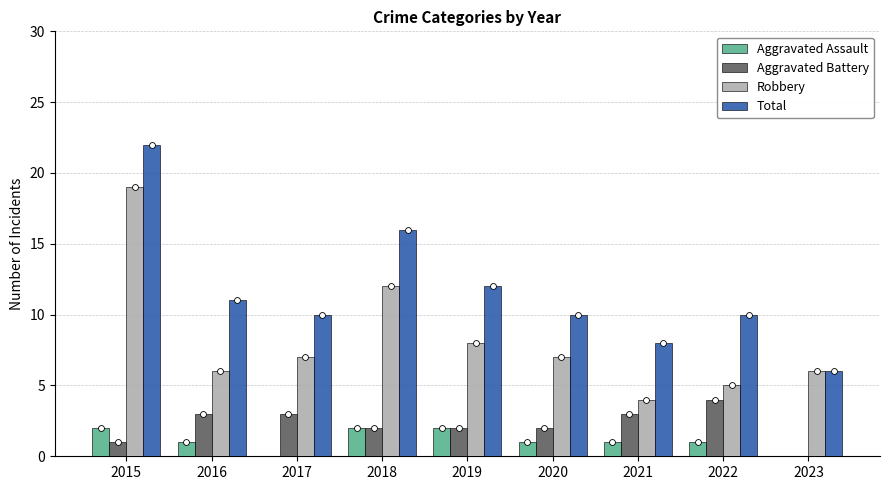

Which series contains the lowest Y value?

Aggravated Assault